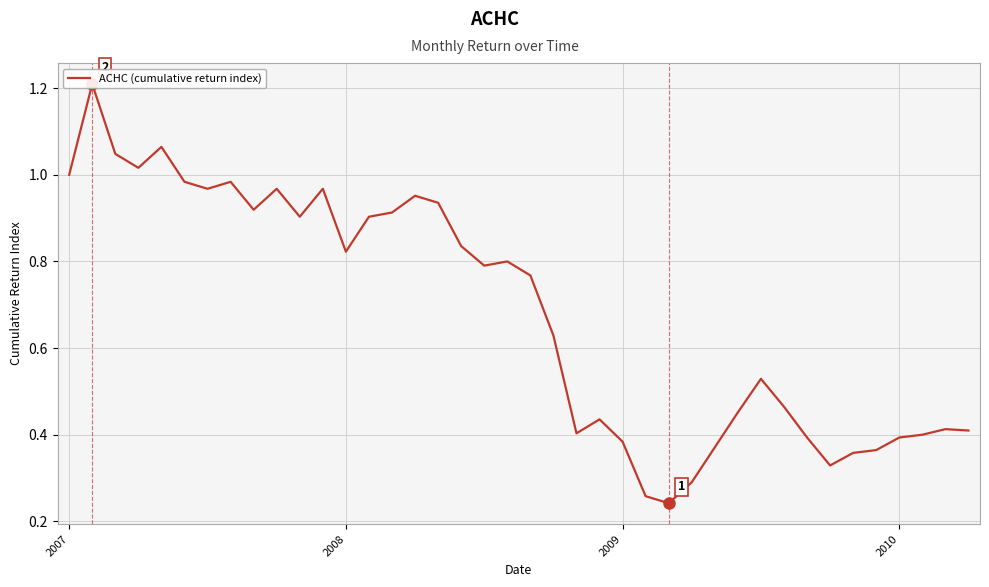

How many lines are shown in the chart?

1